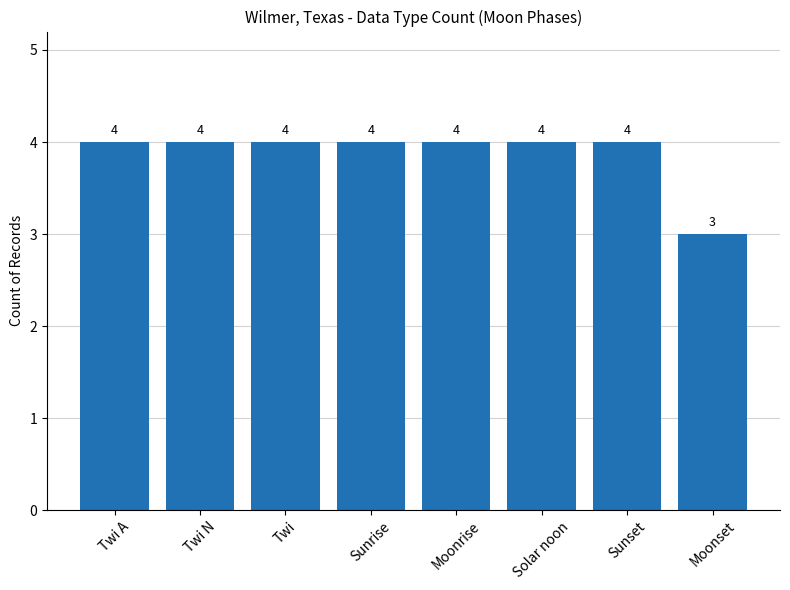

How many bars are there in total?

8